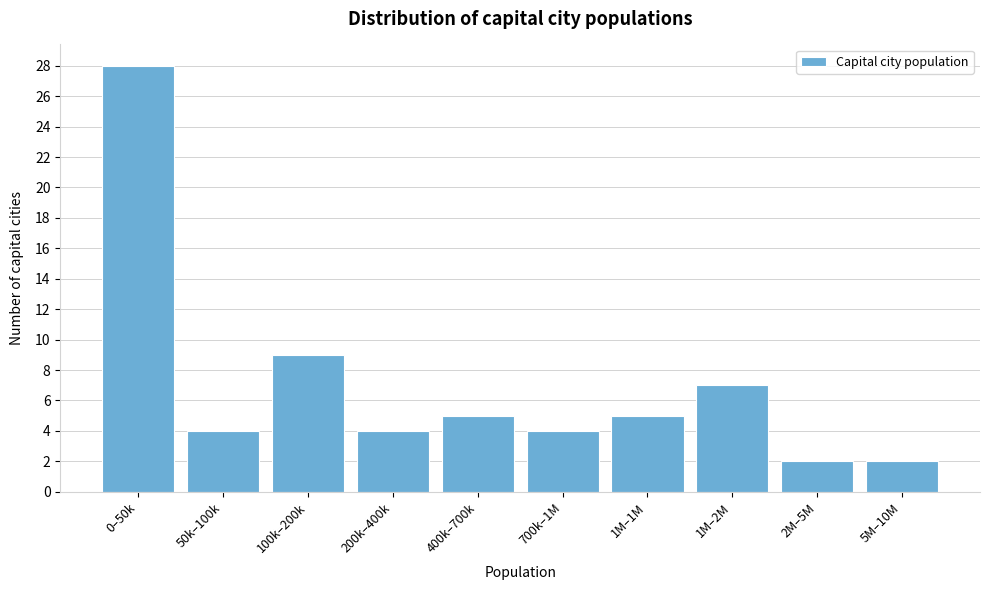

Reading left to right, what are all the values shown in this chart?

0–50k=28	50k–100k=4	100k–200k=9	200k–400k=4	400k–700k=5	700k–1M=4	1M–1M=5	1M–2M=7	2M–5M=2	5M–10M=2